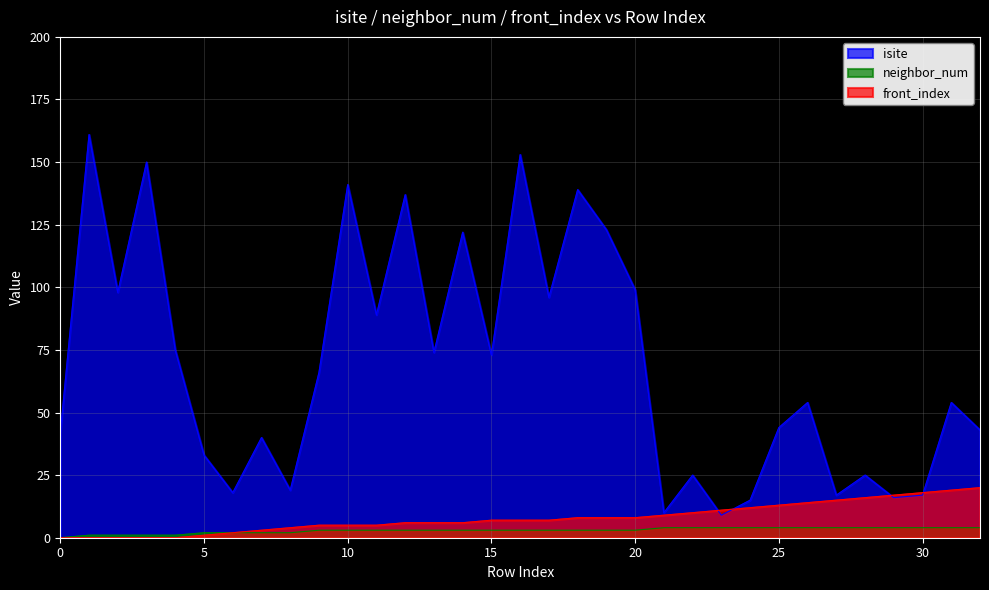

Does the chart display data point markers on the line(s)?

No